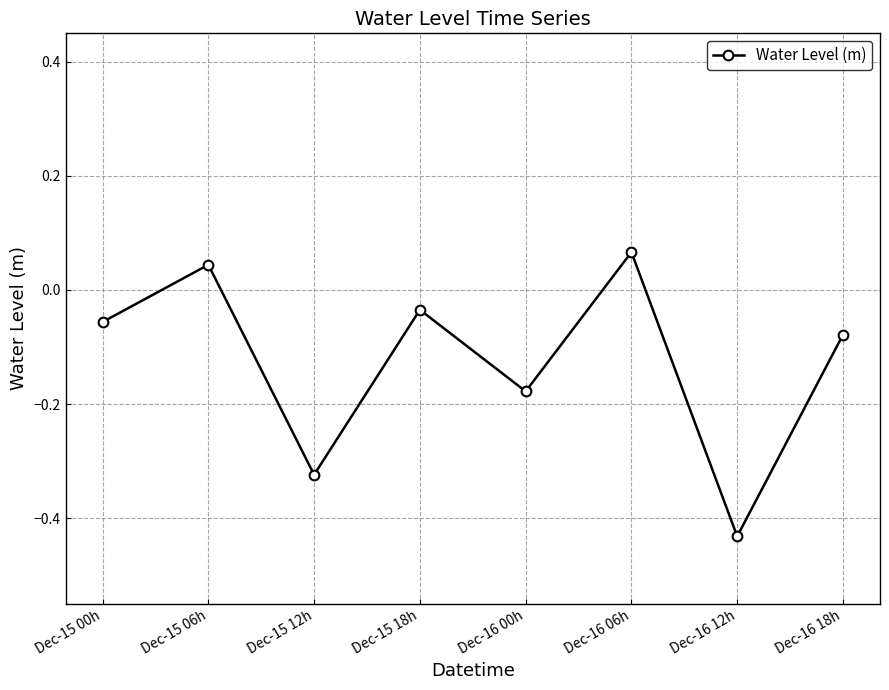

Which label corresponds to the largest value in the chart?

Dec-16 06h